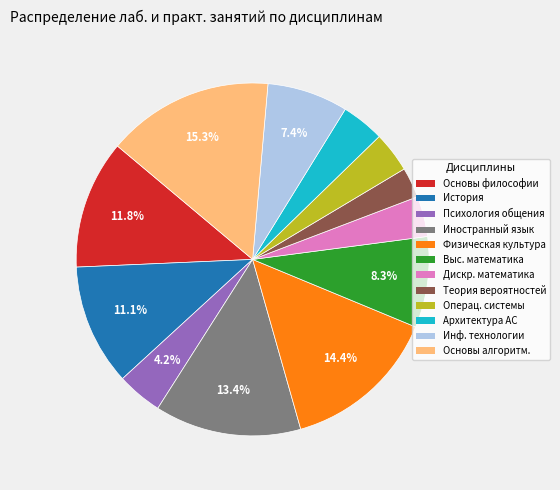

Is Основы философии the majority of the pie?

No